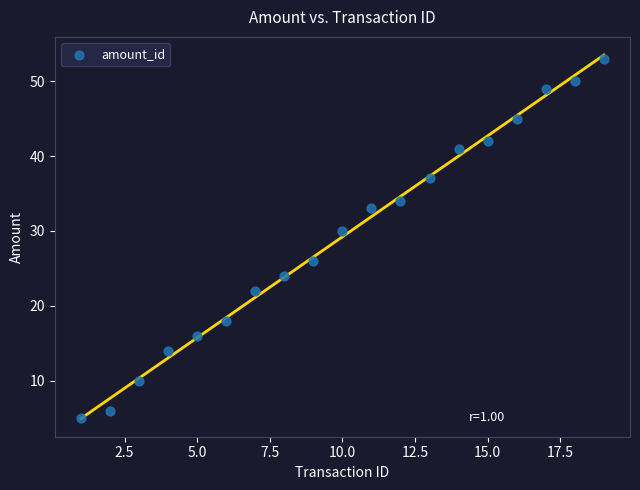

What Y value in the scatter plot is closest to 29?

30